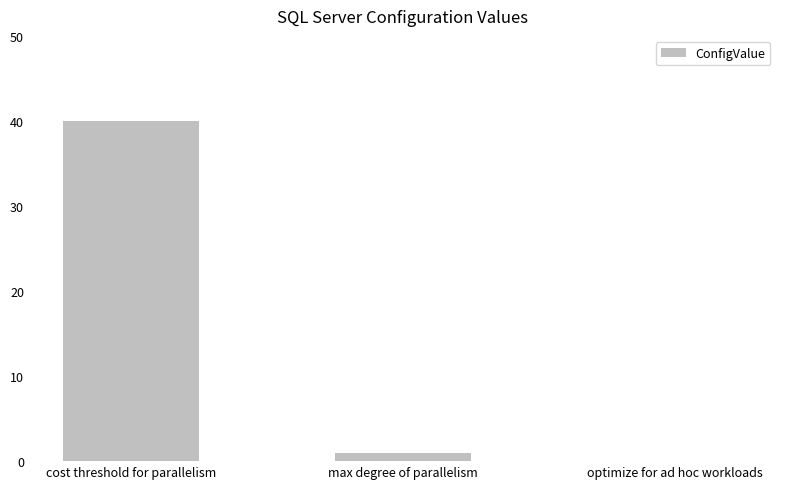

At which label is the value closest to 20?

max degree of parallelism